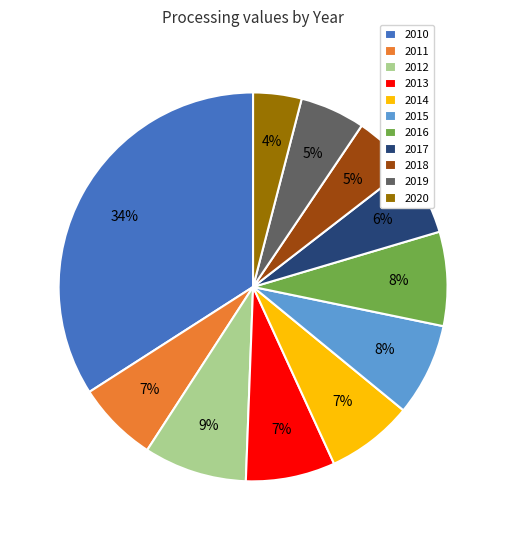

To the nearest percent, what is the average slice percentage?

9%